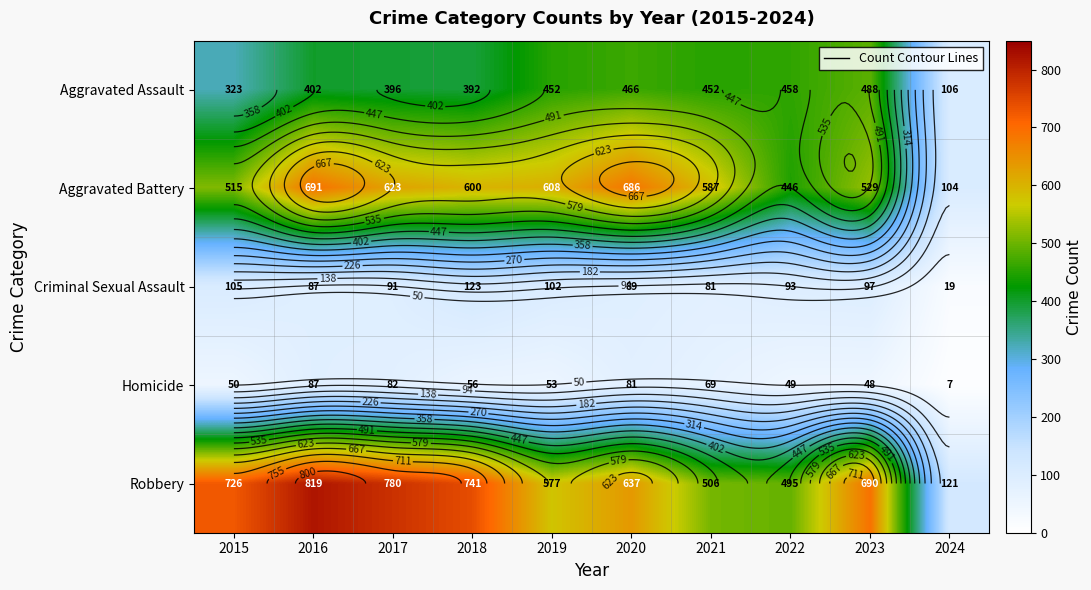

True or false: Aggravated Assault has a value of 285 at 2022.

False